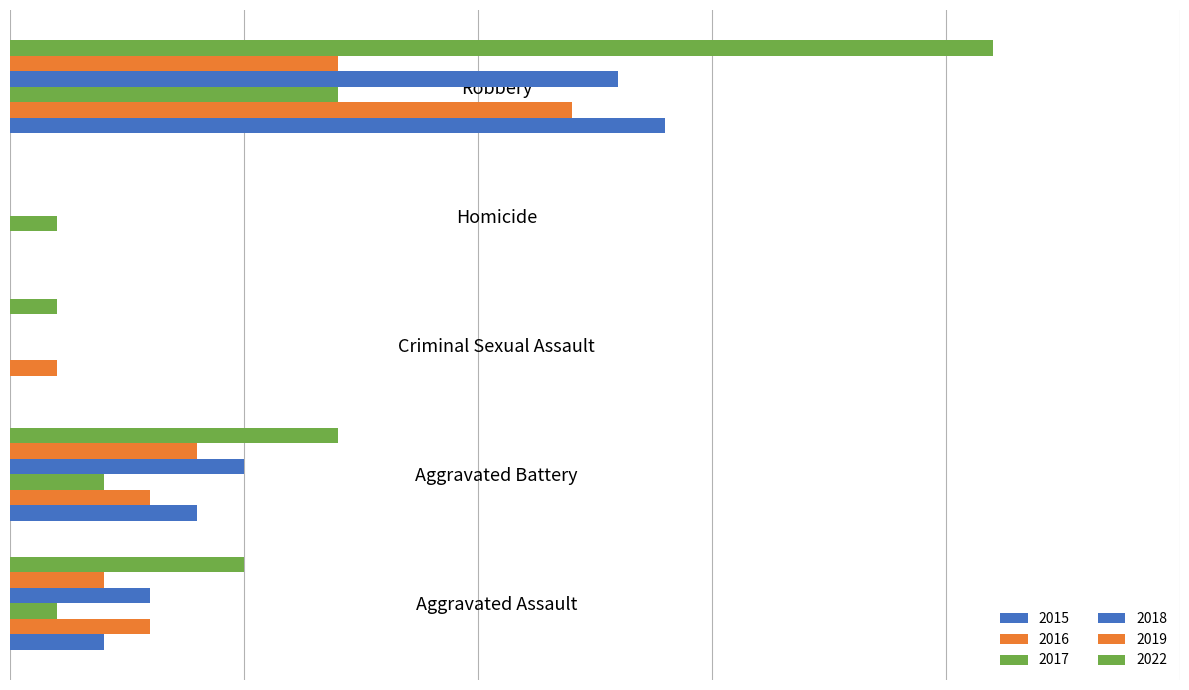

Which category has the highest value in the 2017 series?

Robbery